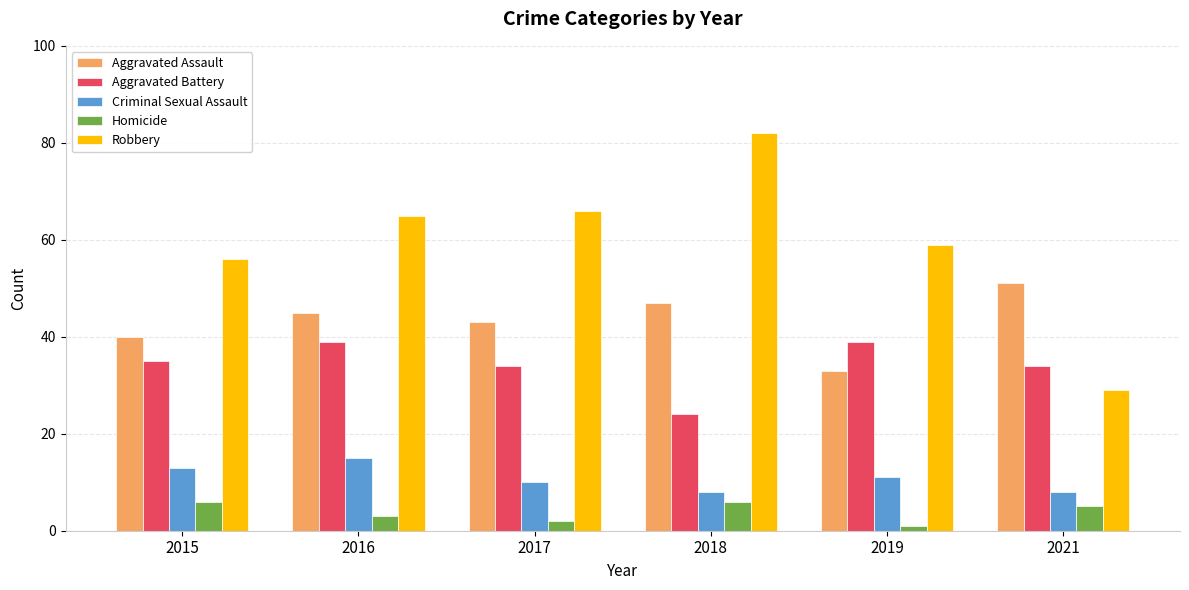

What is the value of the Robbery bar at the 1st from the left?

56